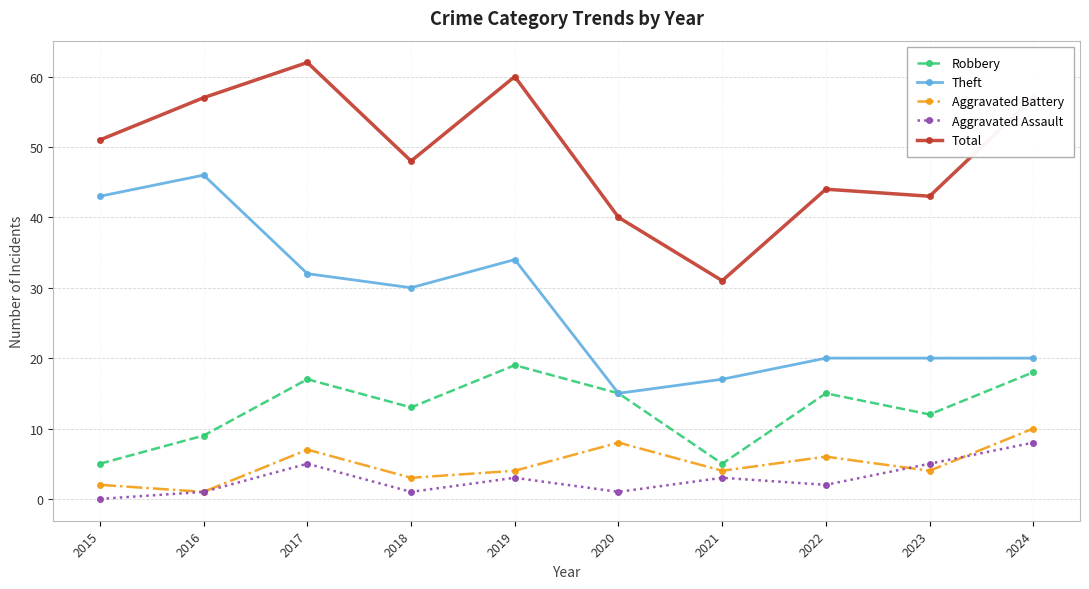

At which label does Total reach its peak?

2017